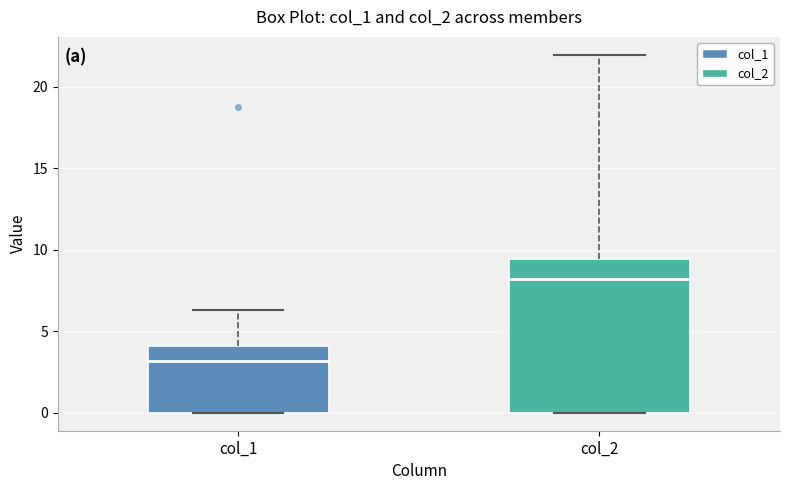

Where is the upper edge of the box for col_2 on the y-axis? The values are not printed on the chart, so give them approximately, as read against the axis.

9.5